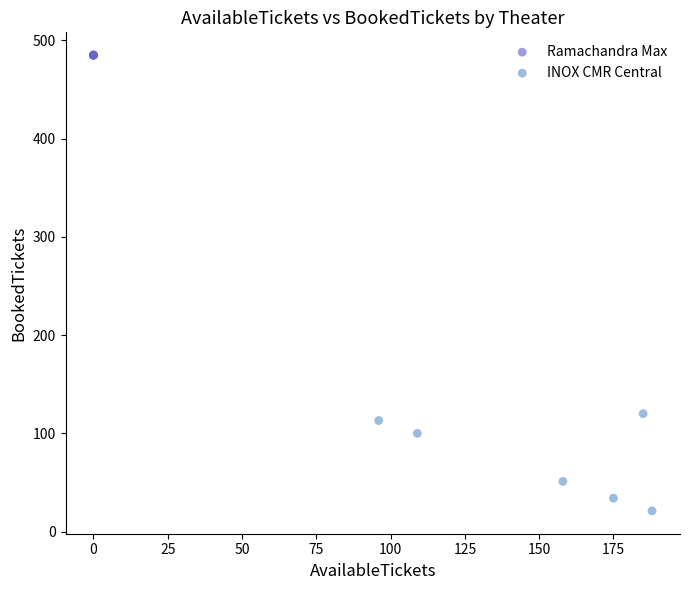

Which series reaches the minimum Y coordinate?

INOX CMR Central